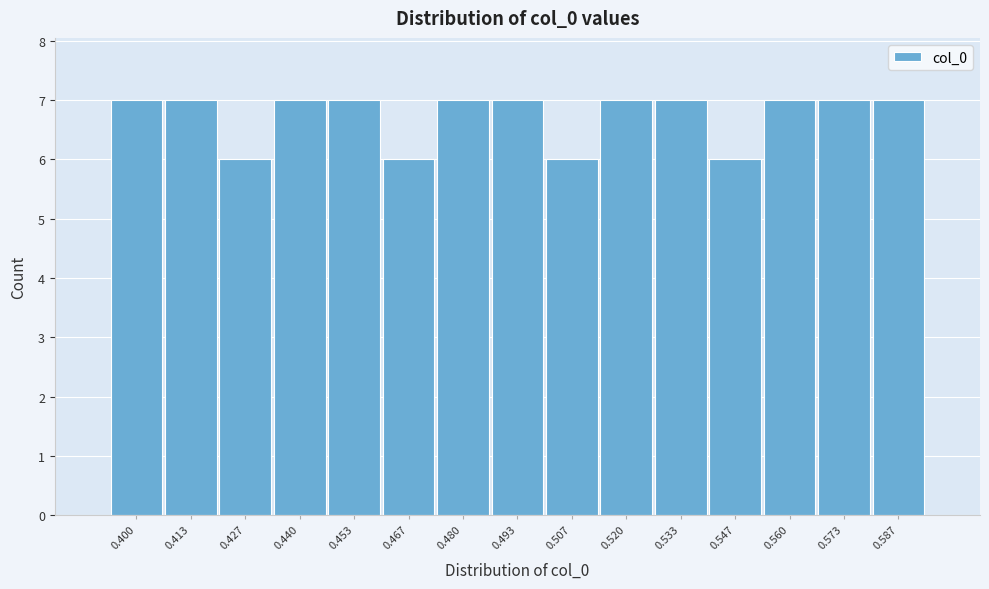

Reading left to right, what are all the values shown in this chart?

7	7	6	7	7	6	7	7	6	7	7	6	7	7	7